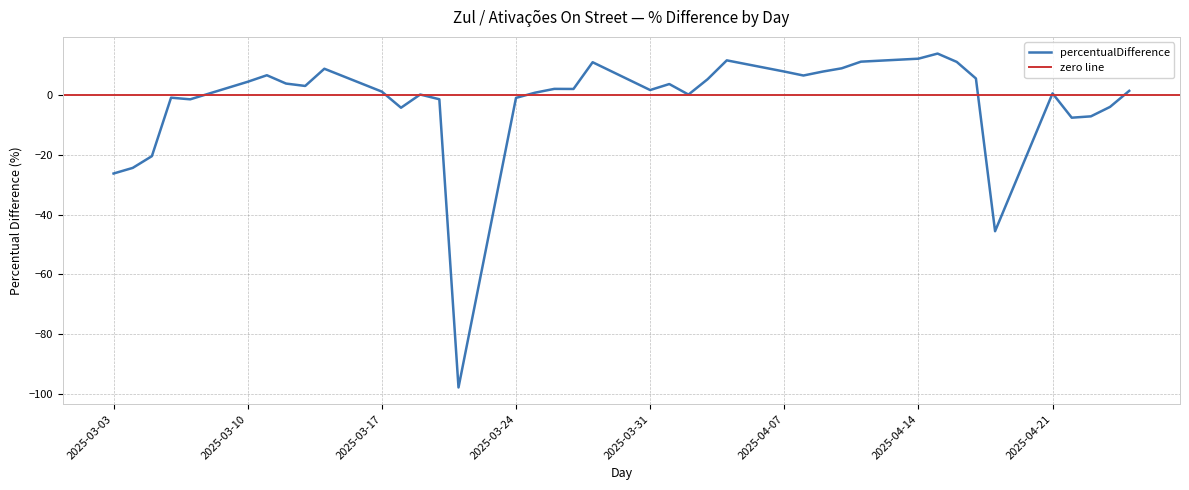

Reading left to right, extract all data points from this chart.

2025-03-03=-26.2	2025-03-04=-24.3	2025-03-05=-20.4	2025-03-06=-0.8	2025-03-07=-1.3	2025-03-10=4.6	2025-03-11=6.8	2025-03-12=4.0	2025-03-13=3.2	2025-03-14=8.9	2025-03-17=1.3	2025-03-18=-4.1	2025-03-19=0.3	2025-03-20=-1.3	2025-03-21=-97.9	2025-03-24=-0.8	2025-03-25=0.9	2025-03-26=2.2	2025-03-27=2.2	2025-03-28=11.1	2025-03-31=1.8	2025-04-01=3.8	2025-04-02=0.3	2025-04-03=5.4	2025-04-04=11.8	2025-04-07=8.0	2025-04-08=6.7	2025-04-09=8.0	2025-04-10=9.1	2025-04-11=11.3	2025-04-14=12.3	2025-04-15=14.0	2025-04-16=11.2	2025-04-17=5.7	2025-04-18=-45.5	2025-04-21=0.7	2025-04-22=-7.5	2025-04-23=-7.0	2025-04-24=-3.8	2025-04-25=1.5